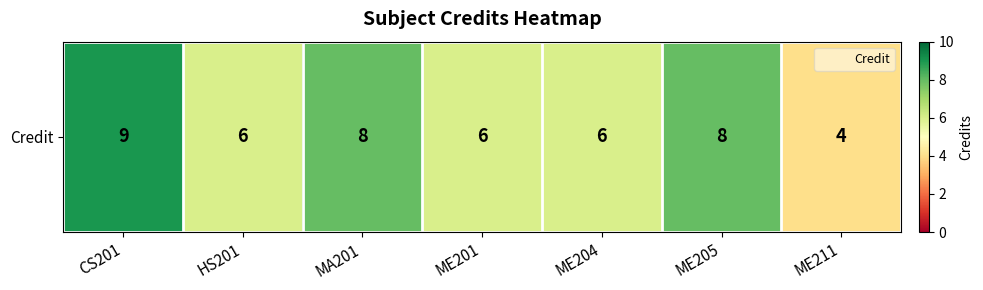

The value at ME201 is 8. True or false?

False